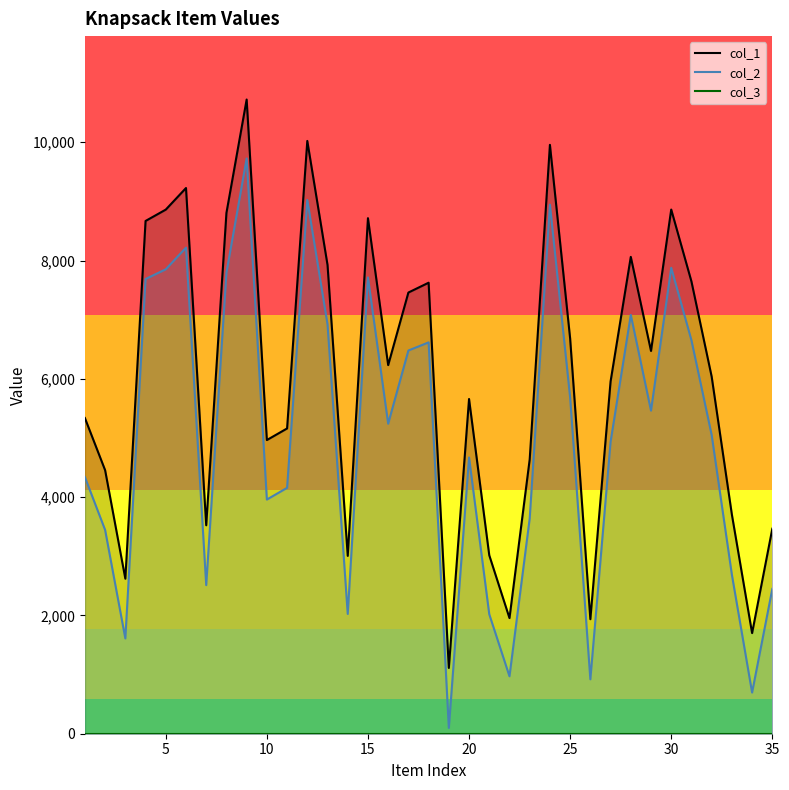

What is the sum of the col_2 values at 14 and 35?

4473